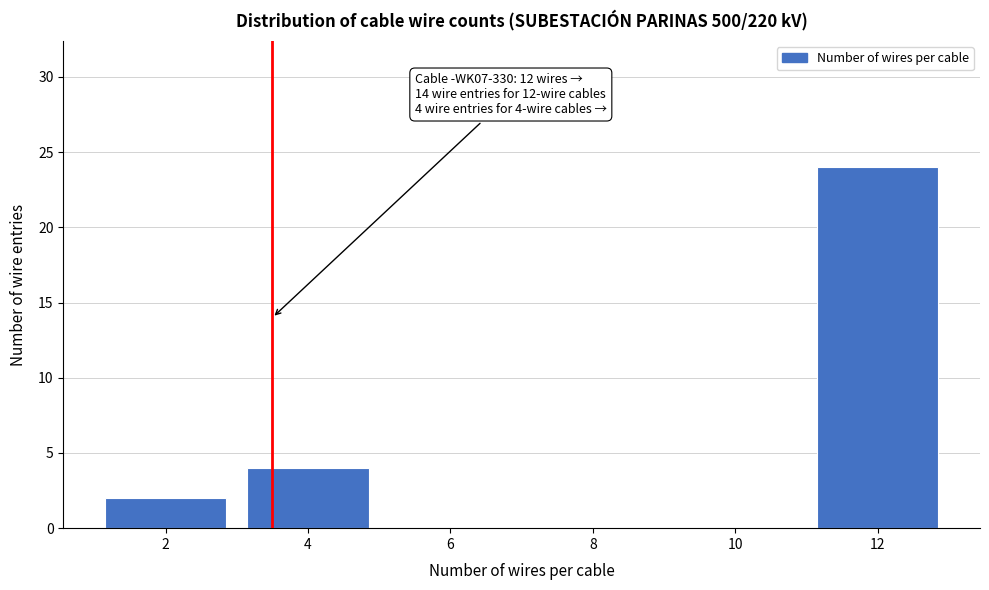

Over which range of the x-axis is the bar tallest?

11 to 13